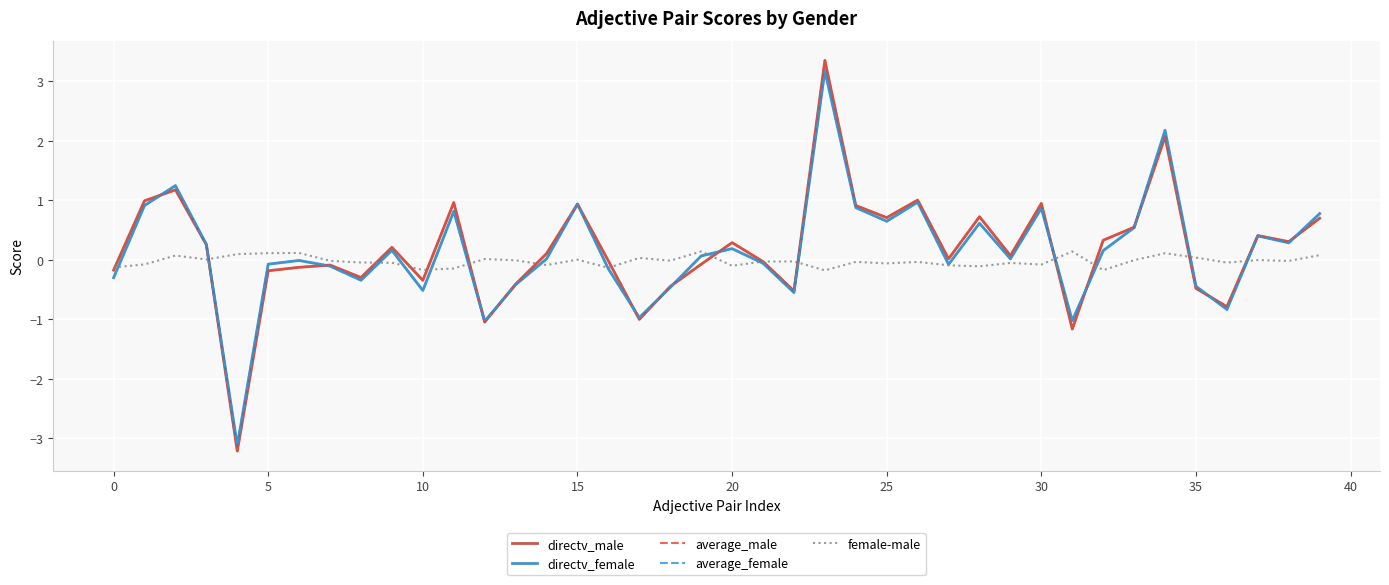

What is the lowest value of the average_male series?

-3.2